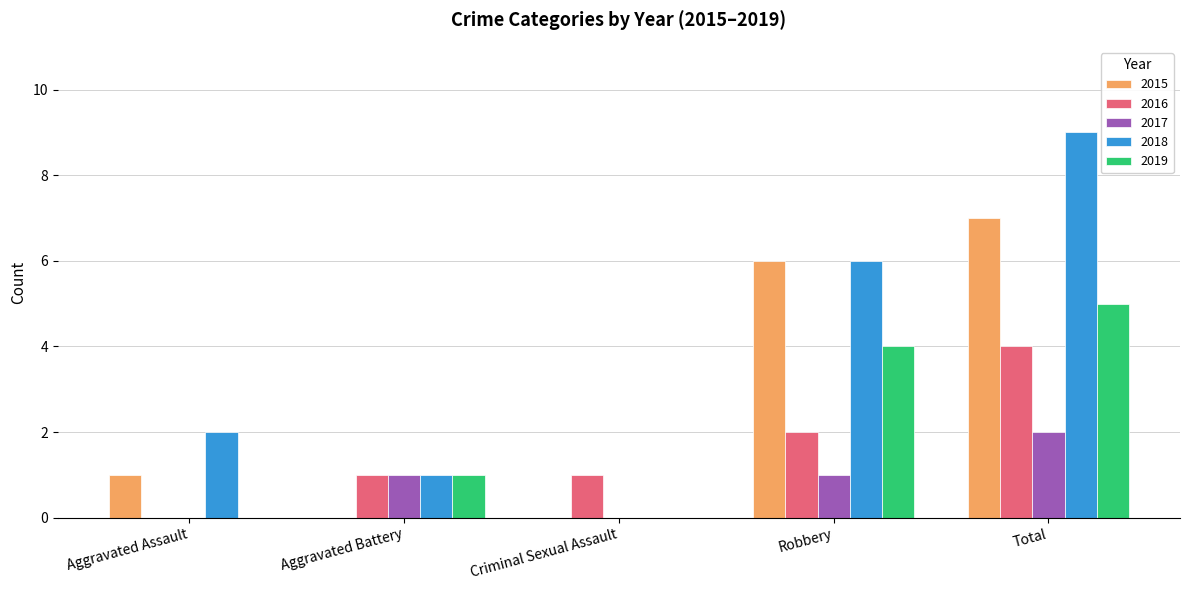

What is the sum of all 2018 values?

18